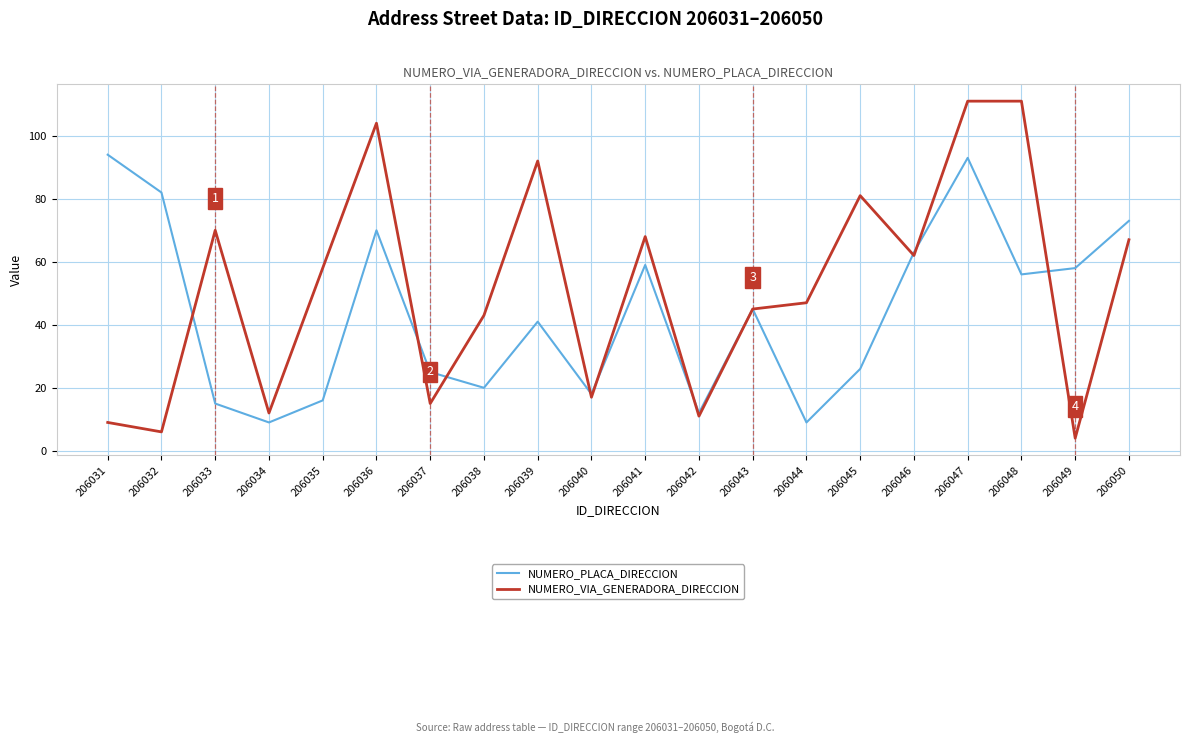

True or false: NUMERO_PLACA_DIRECCION and NUMERO_VIA_GENERADORA_DIRECCION intersect in this chart.

True